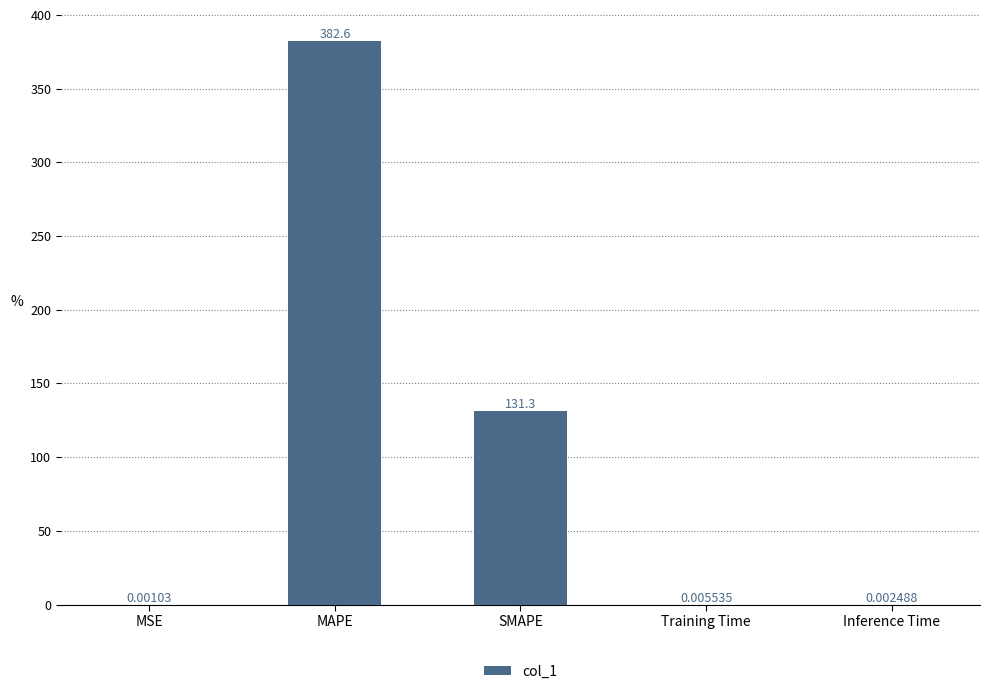

What is the sum of the values at MAPE and SMAPE?

513.9